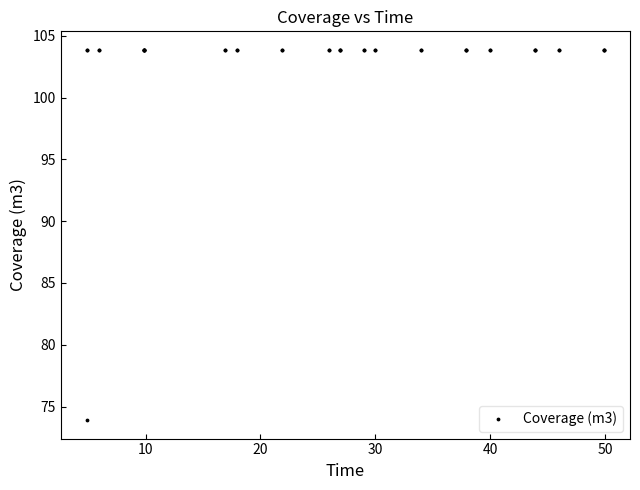

What Y value in the scatter plot is closest to 88?

73.9